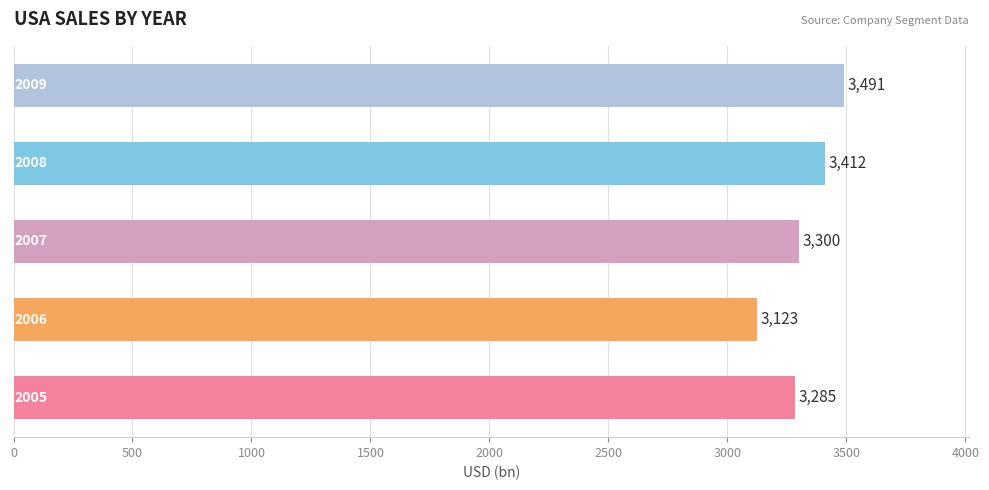

What is the greatest value displayed?

3490.7